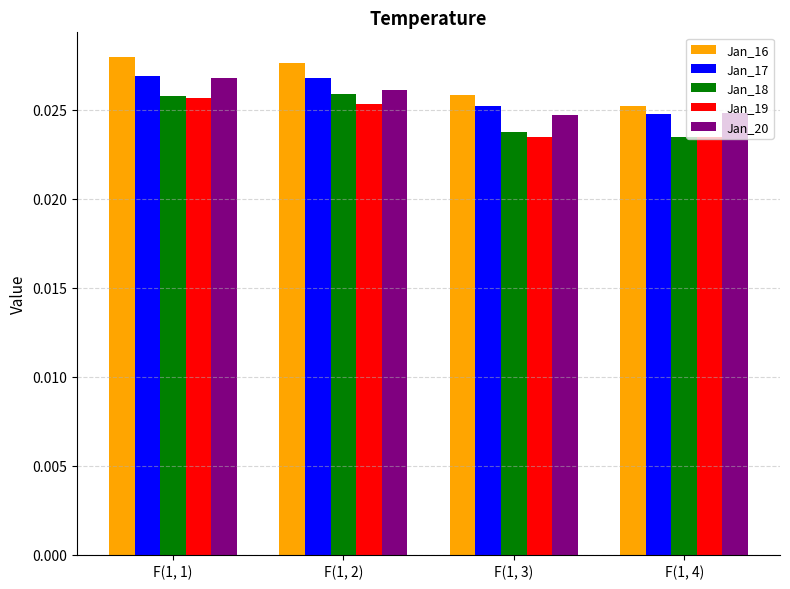

How many series are shown in this chart?

5